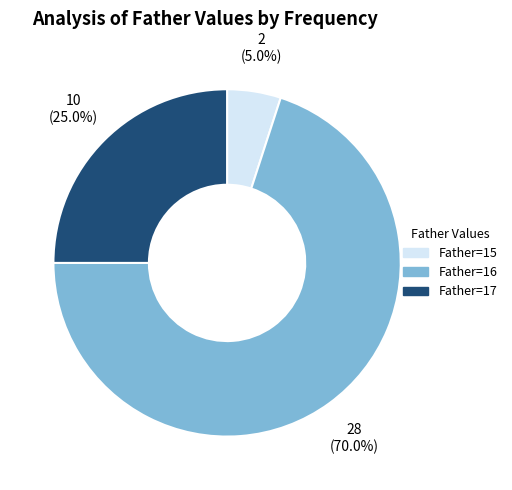

Does any single category account for the majority?

Yes